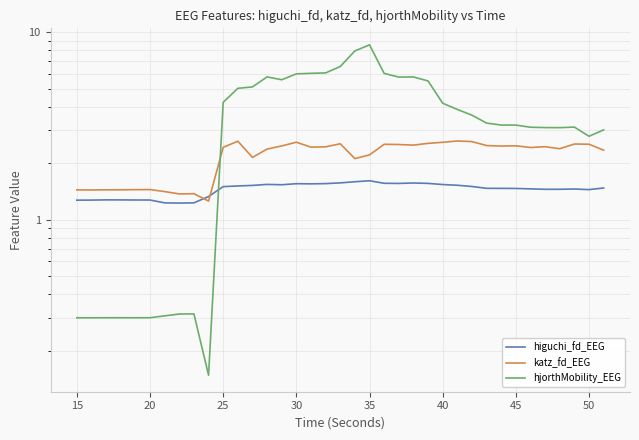

What is the lowest value of the hjorthMobility_EEG series?

0.1